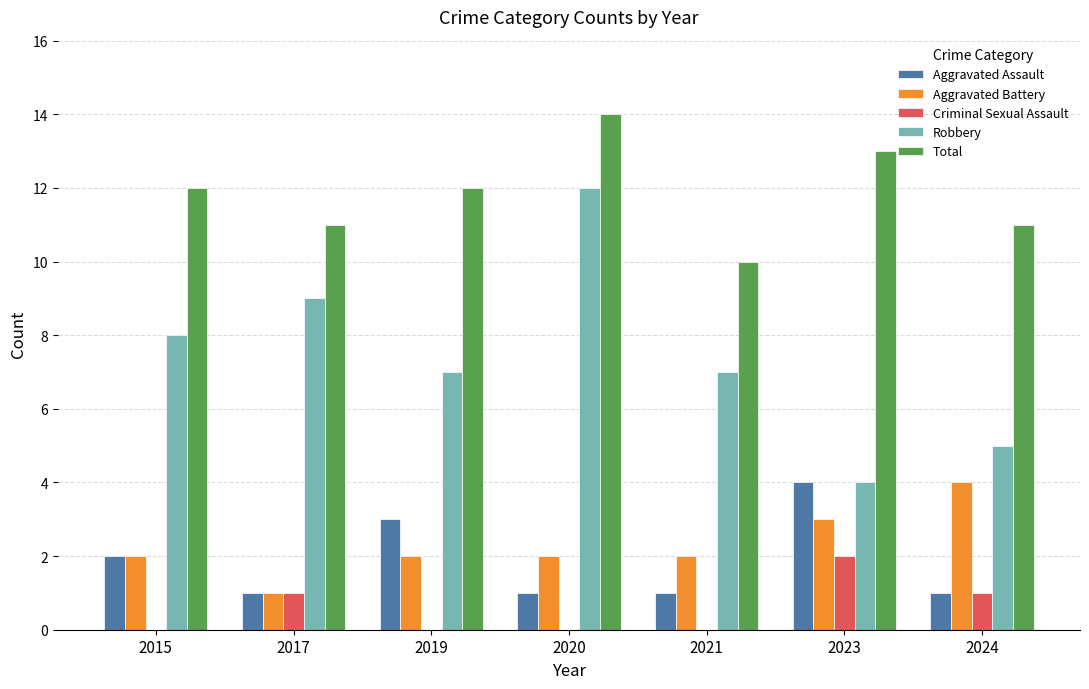

The Robbery series shows 11 at 2021. True or false?

False